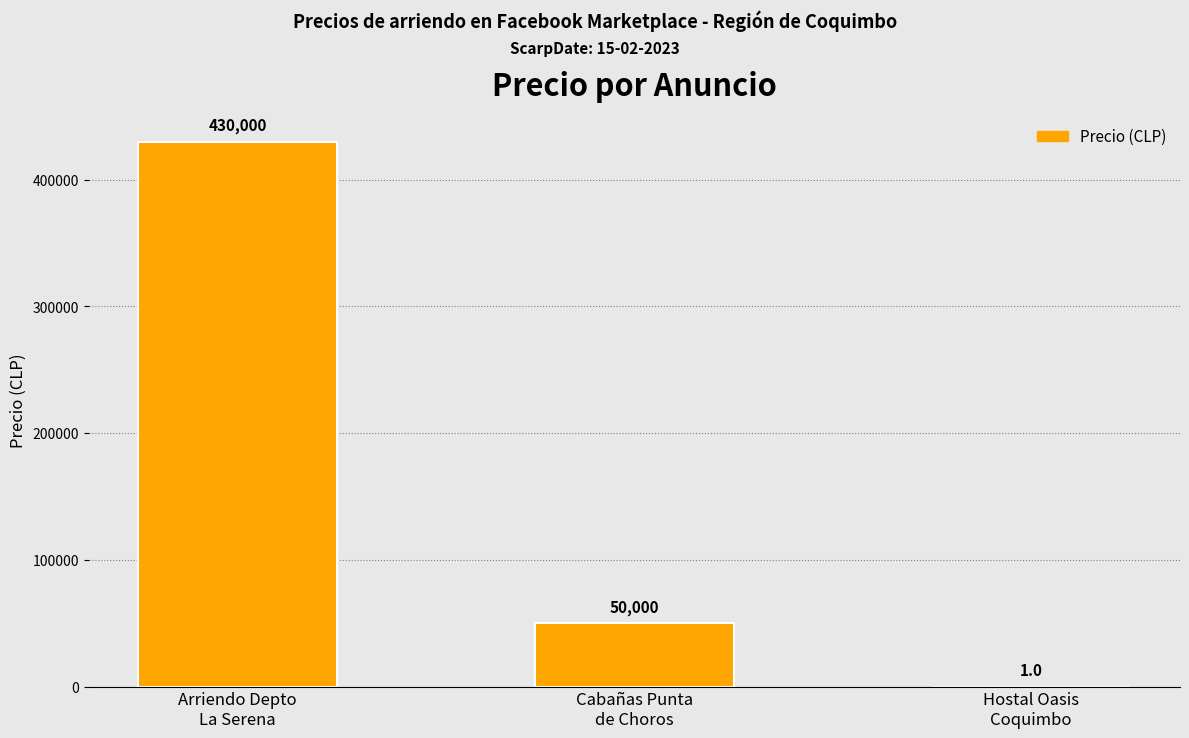

What is the sum of all values?

480001